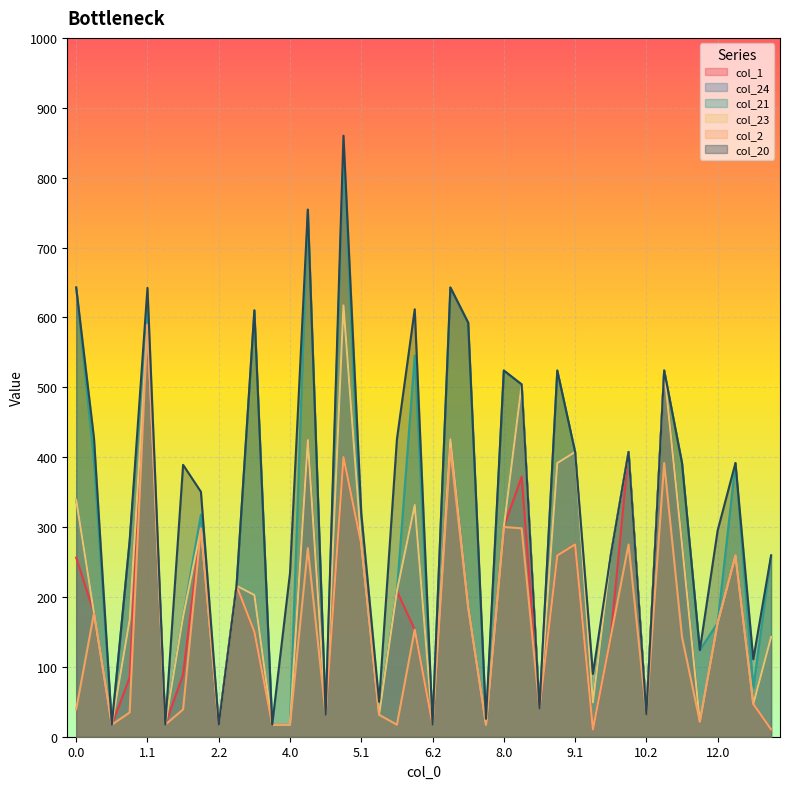

Between 5.2 and 11.1, which is larger?

11.1